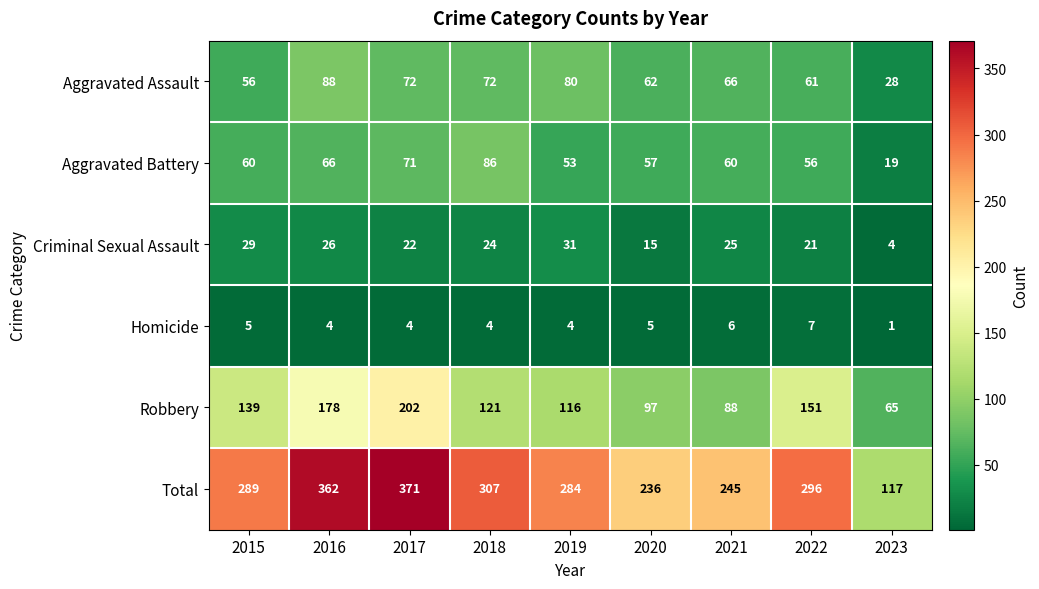

What is the difference between the maximum and minimum values in the Homicide series?

6